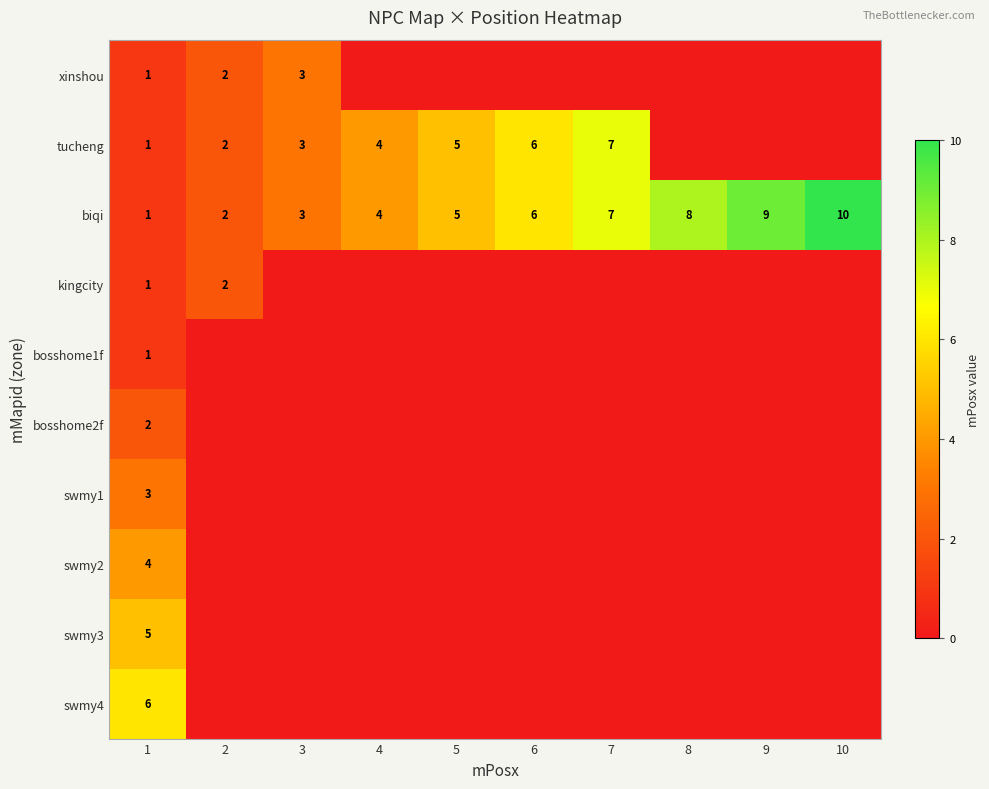

The xinshou series shows 3 at 3. True or false?

True